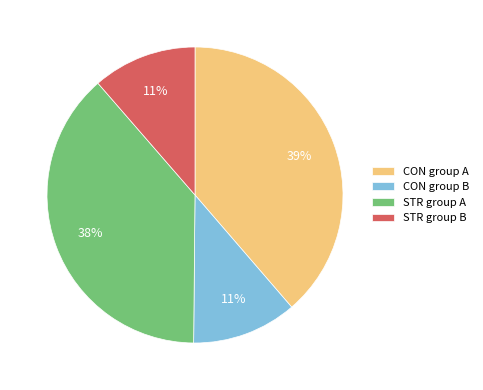

How many slices are in this pie chart?

4